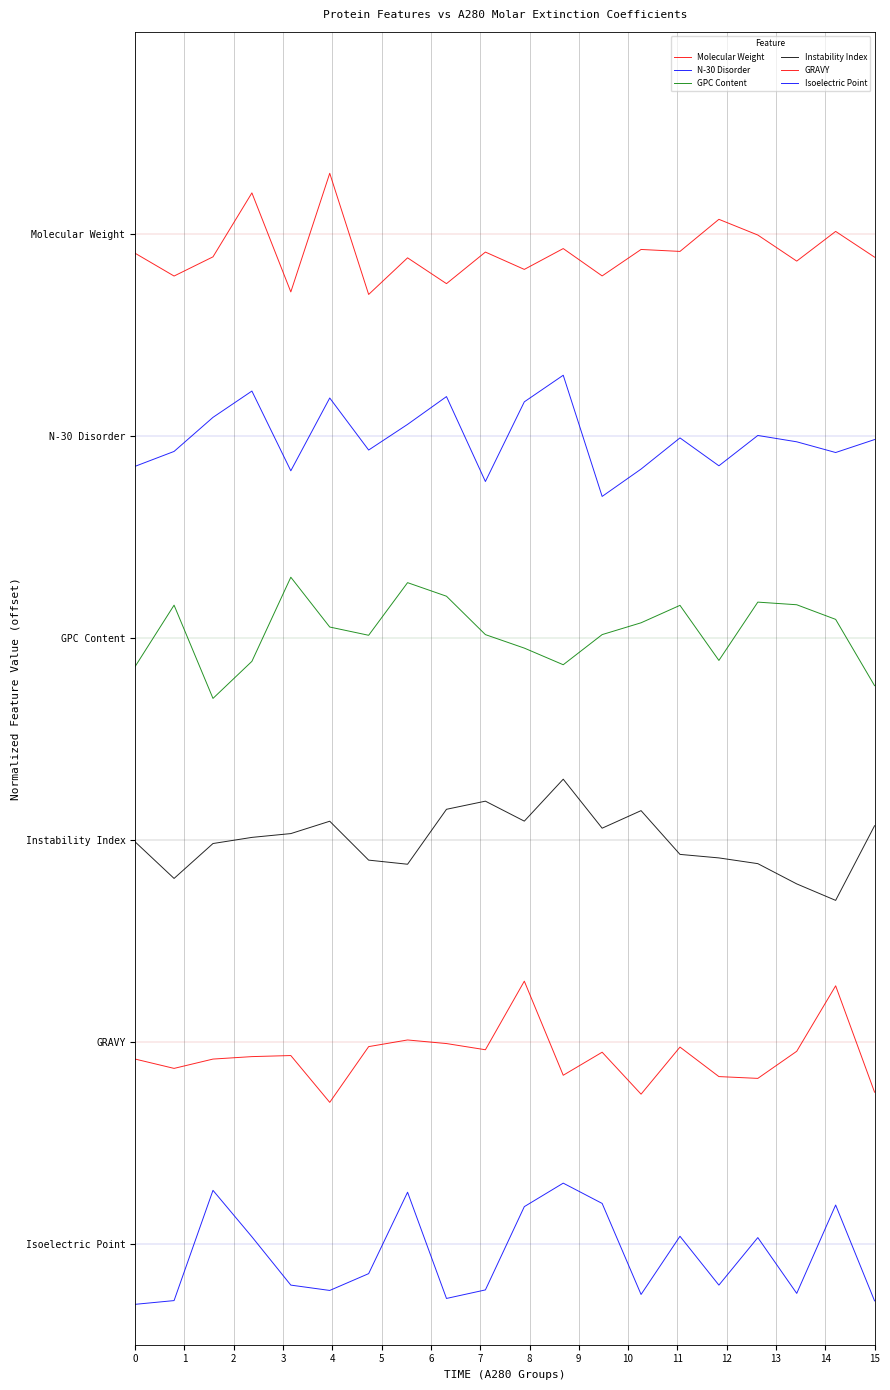

True or false: GRAVY and N-30 Disorder intersect in this chart.

False